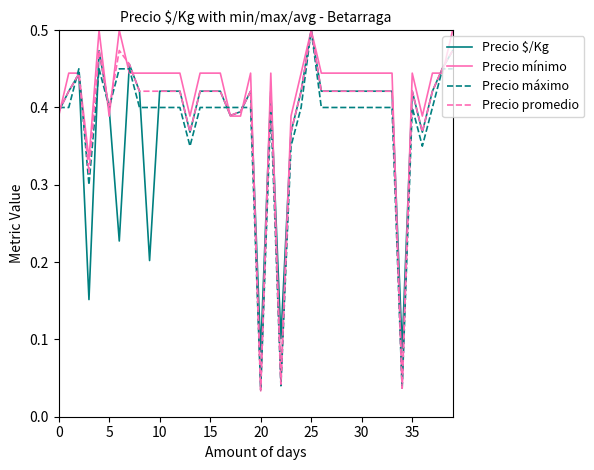

Is this an area chart (filled region under the line)?

No